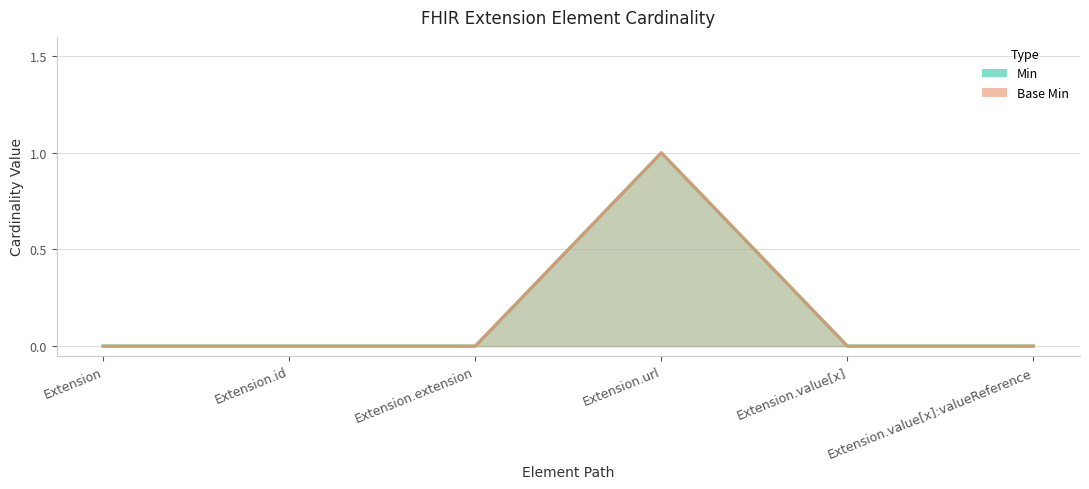

What is the greatest value displayed?

1